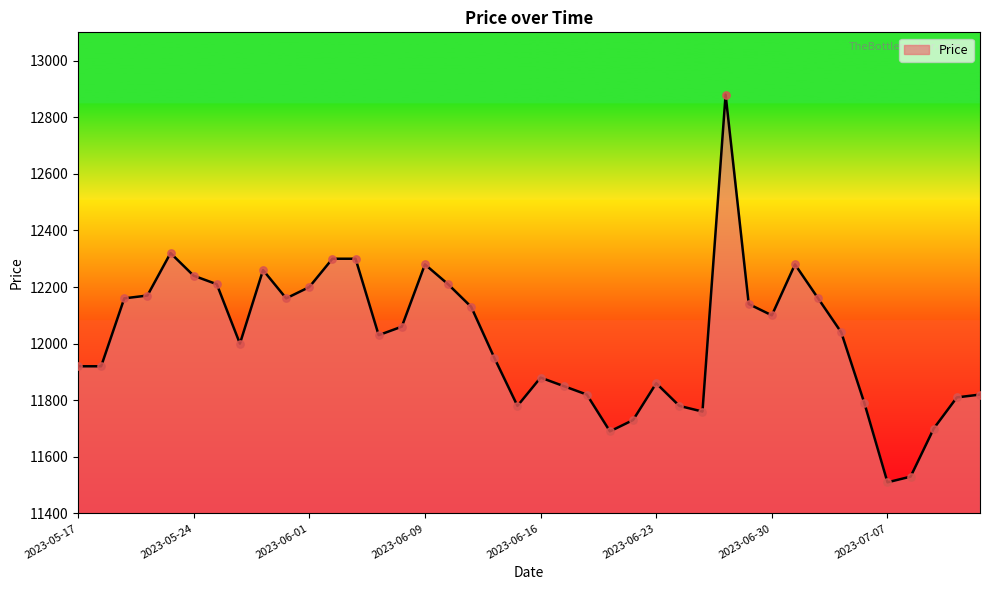

What is the difference between the maximum and minimum values?

1370